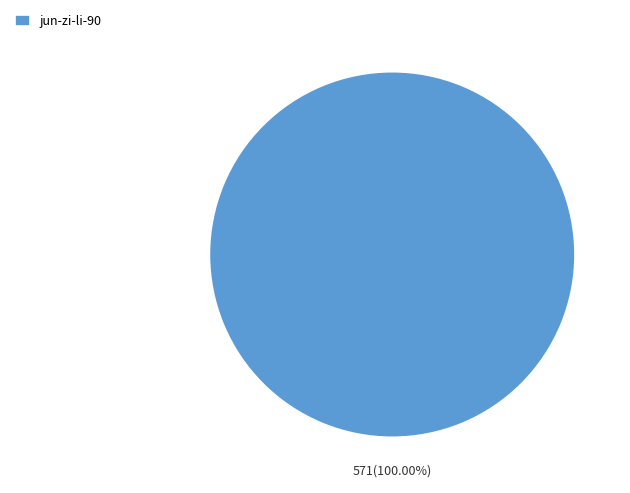

The jun-zi-li-90 slice represents 93% of the pie. True or false?

False